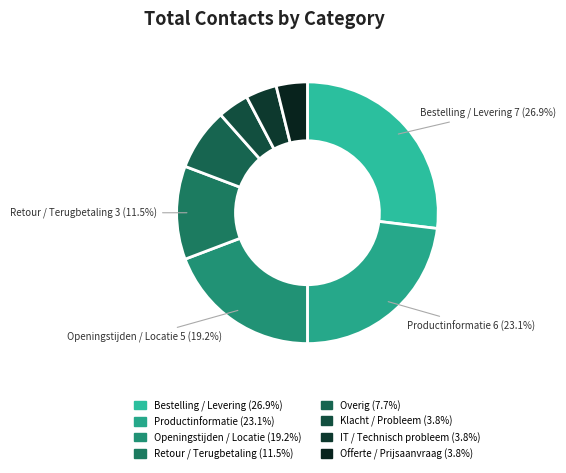

Count the number of slices in the pie.

8